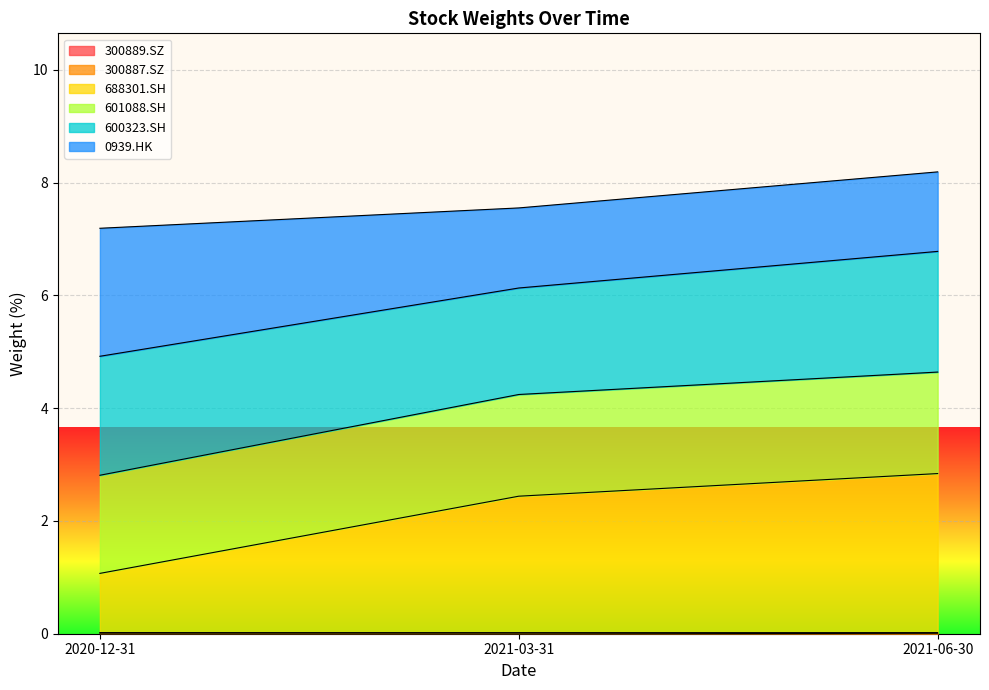

Does the chart display data point markers on the line(s)?

No